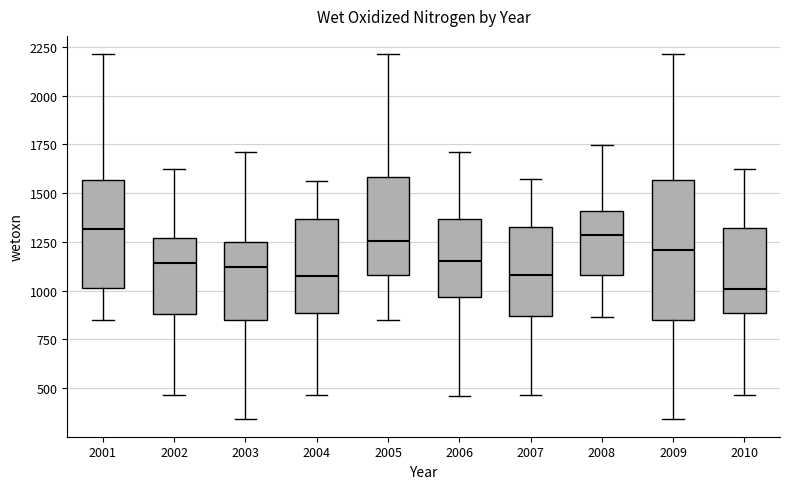

Reading left to right, read every box against the y-axis: the position of its median line, the range the box covers, and the ends of its whiskers. The values are not printed on the chart, so give them approximately, as read against the axis.

2001: median 1300, box 1000 to 1550, whiskers 850 to 2200
2002: median 1150, box 900 to 1250, whiskers 450 to 1600
2003: median 1100, box 850 to 1250, whiskers 350 to 1700
2004: median 1050, box 900 to 1350, whiskers 450 to 1550
2005: median 1250, box 1100 to 1600, whiskers 850 to 2200
2006: median 1150, box 950 to 1350, whiskers 450 to 1700
2007: median 1100, box 850 to 1300, whiskers 450 to 1550
2008: median 1300, box 1100 to 1400, whiskers 850 to 1750
2009: median 1200, box 850 to 1550, whiskers 350 to 2200
2010: median 1000, box 900 to 1300, whiskers 450 to 1600